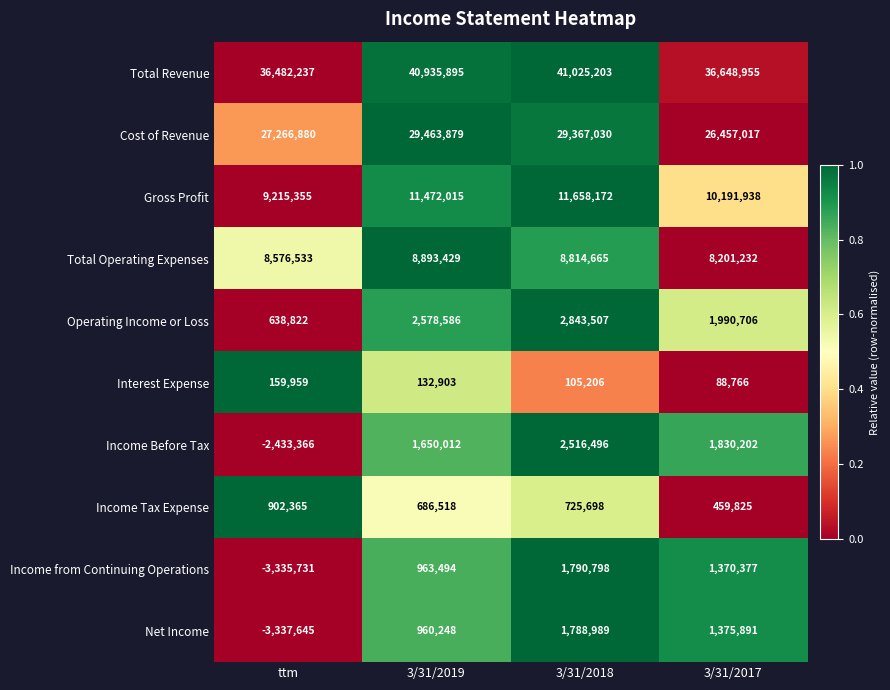

How many values in the Gross Profit series are below 11472015?

2